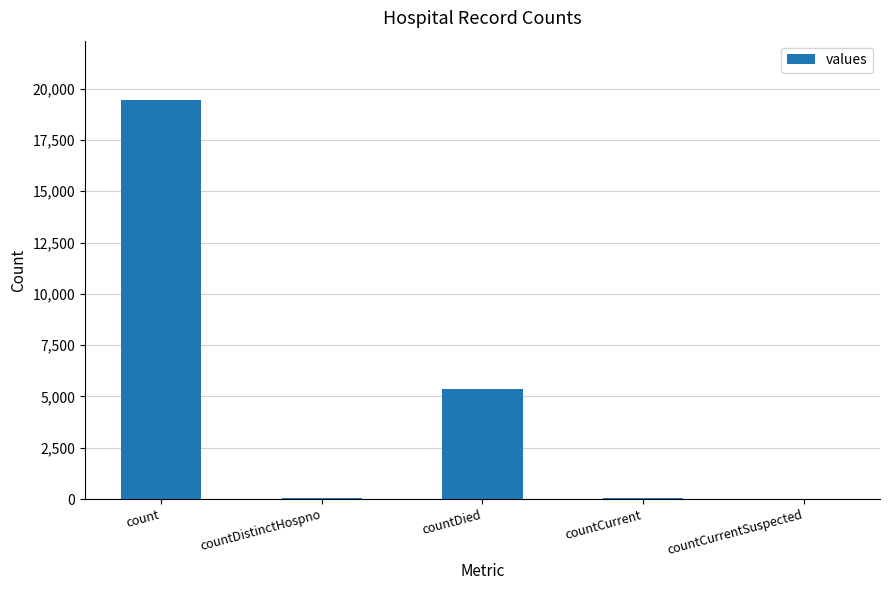

True or false: the data shows 60 at countCurrent.

True